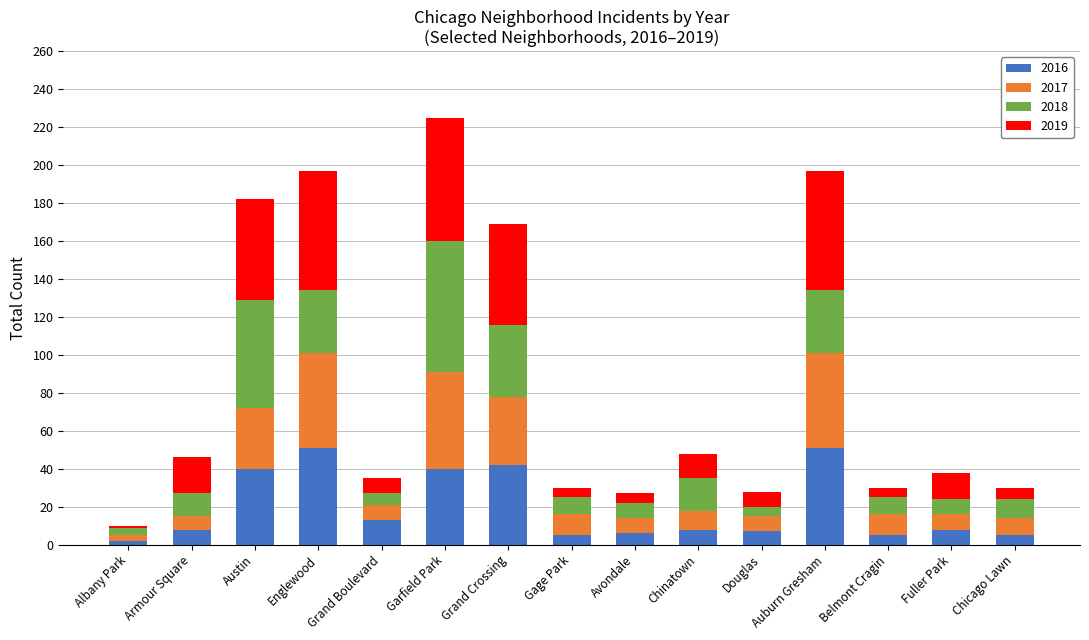

True or false: 2016 has a value of 8 at Chinatown.

True